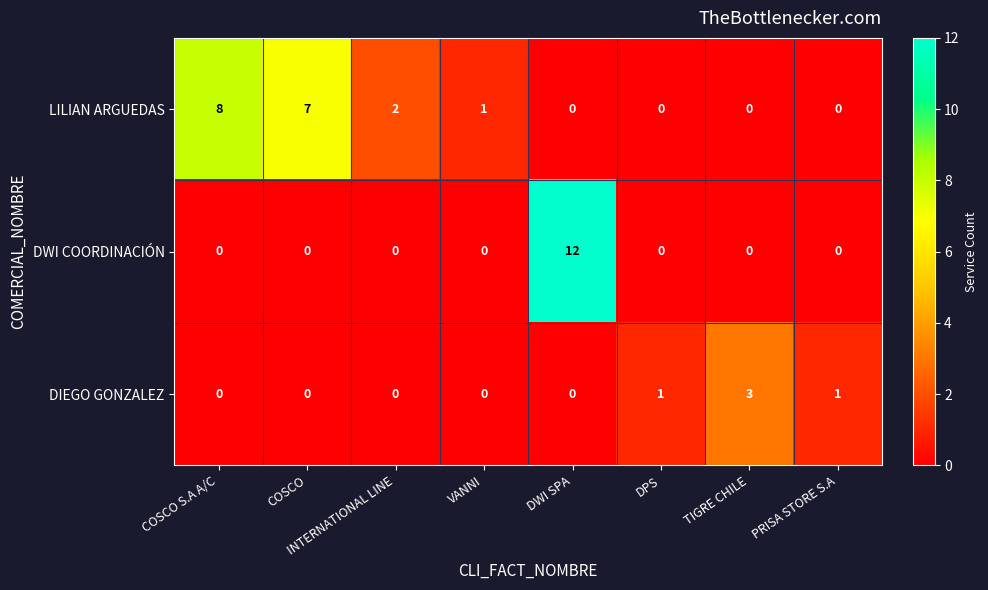

How many data points does each series have?

8